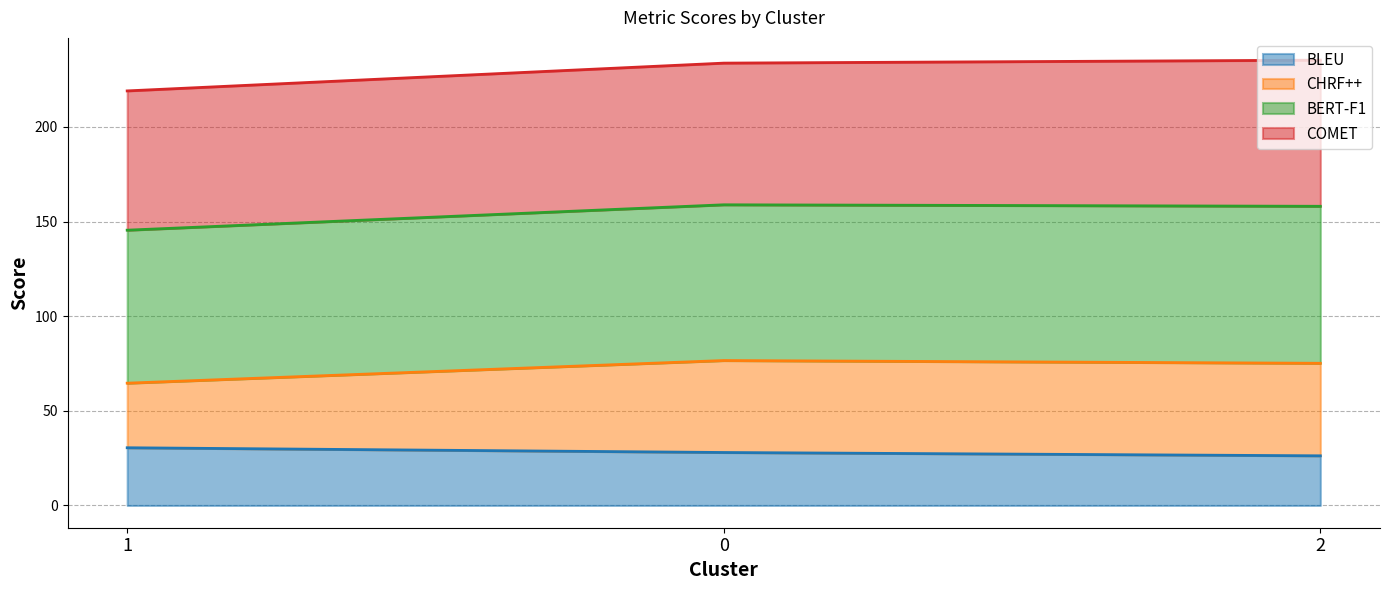

What is the difference between the second highest and minimum values in the BLEU series?

1.8